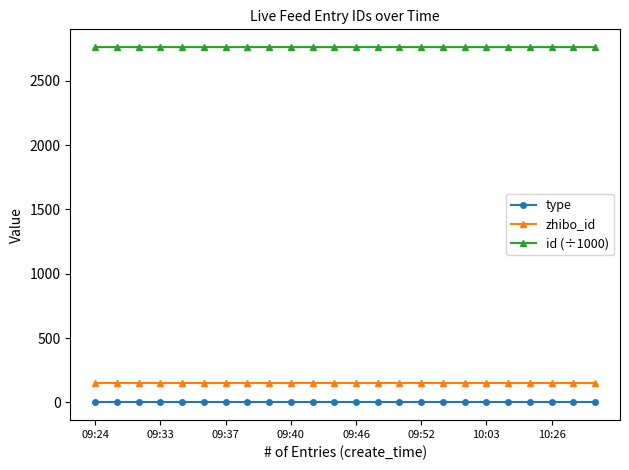

Rank the series by their maximum value, from highest to lowest.

id (÷1000), zhibo_id, type